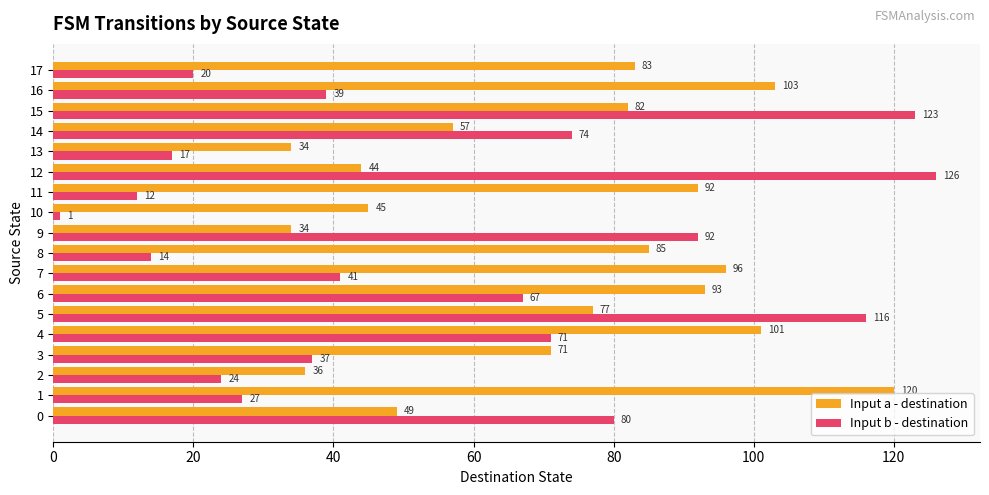

Which label corresponds to the smallest value in the chart?

10